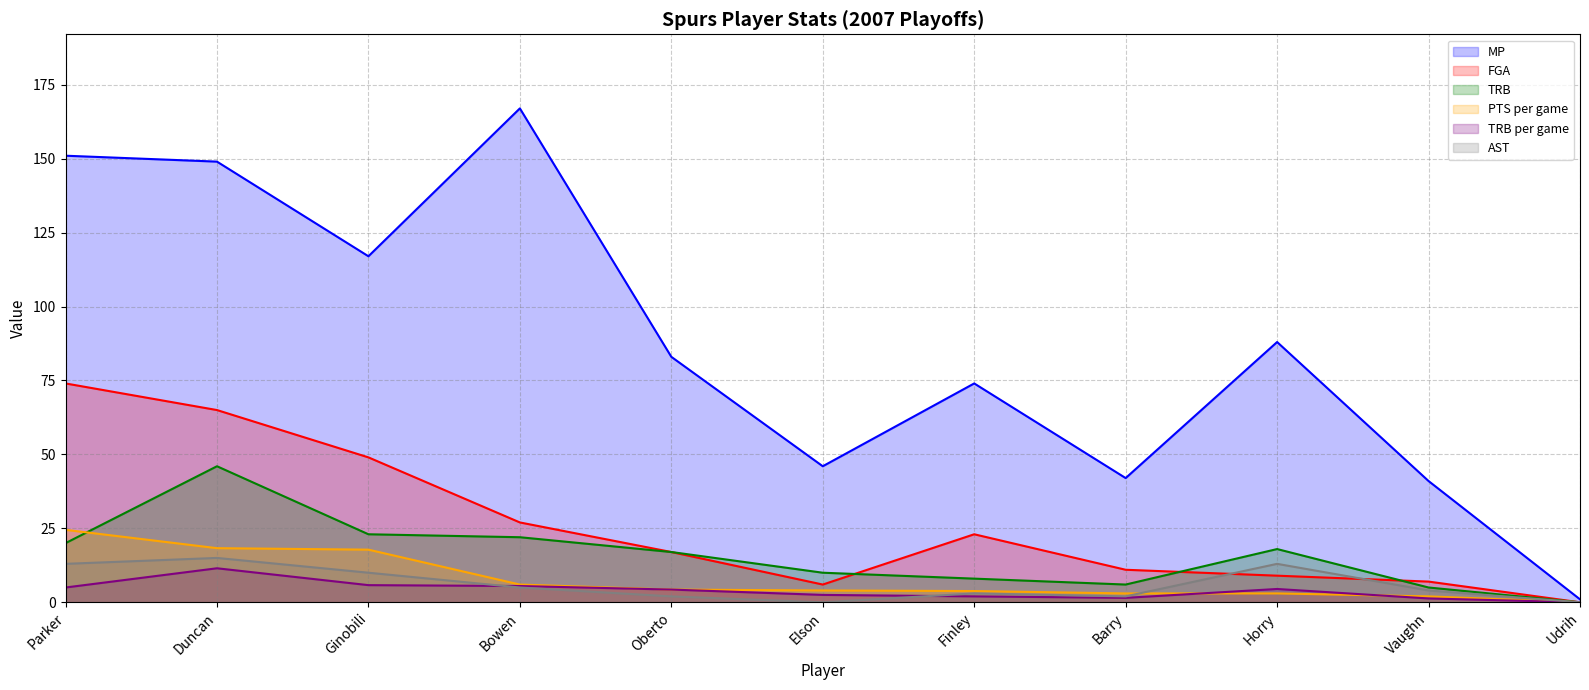

Which category has the lowest value across all series?

Udrih